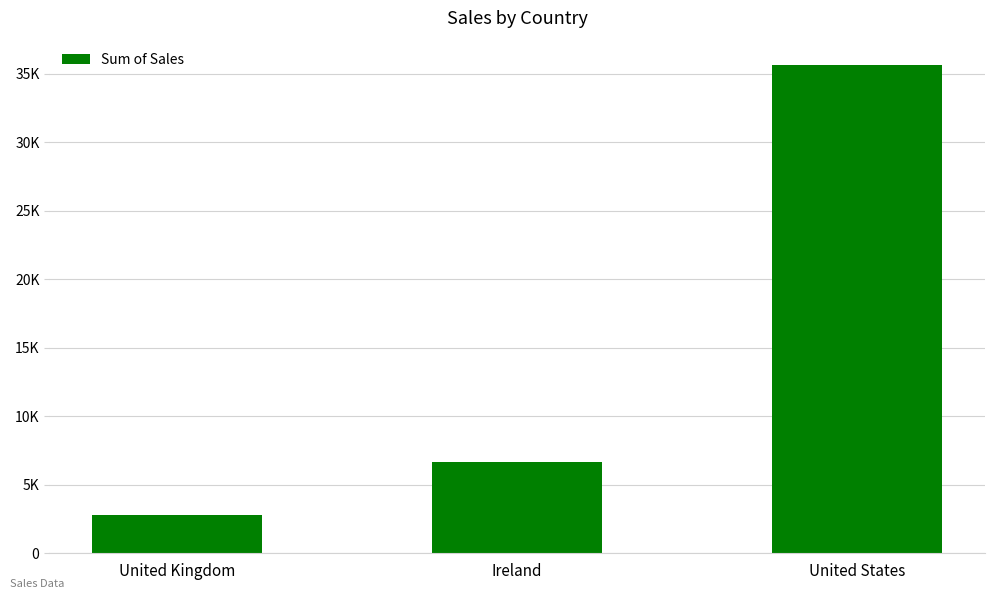

The chart shows a value of 20907.3 at United States. True or false?

False